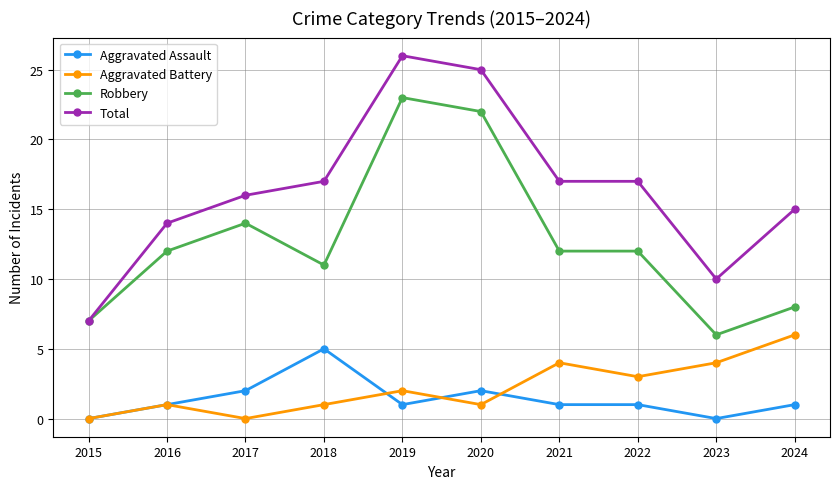

At how many categories does at least one series exceed 2?

10